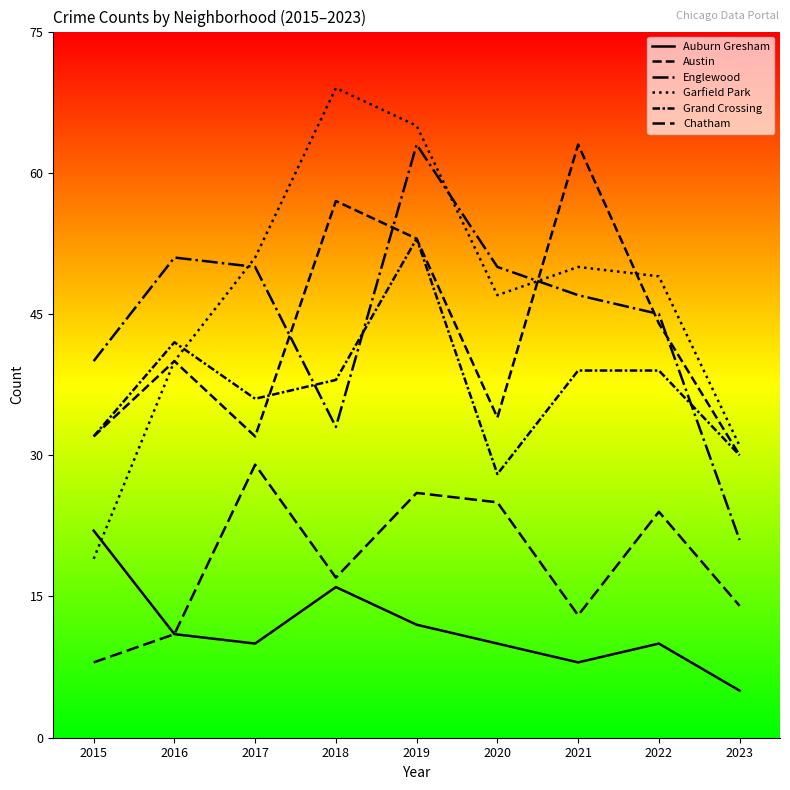

What is the lowest value of the Austin series?

30